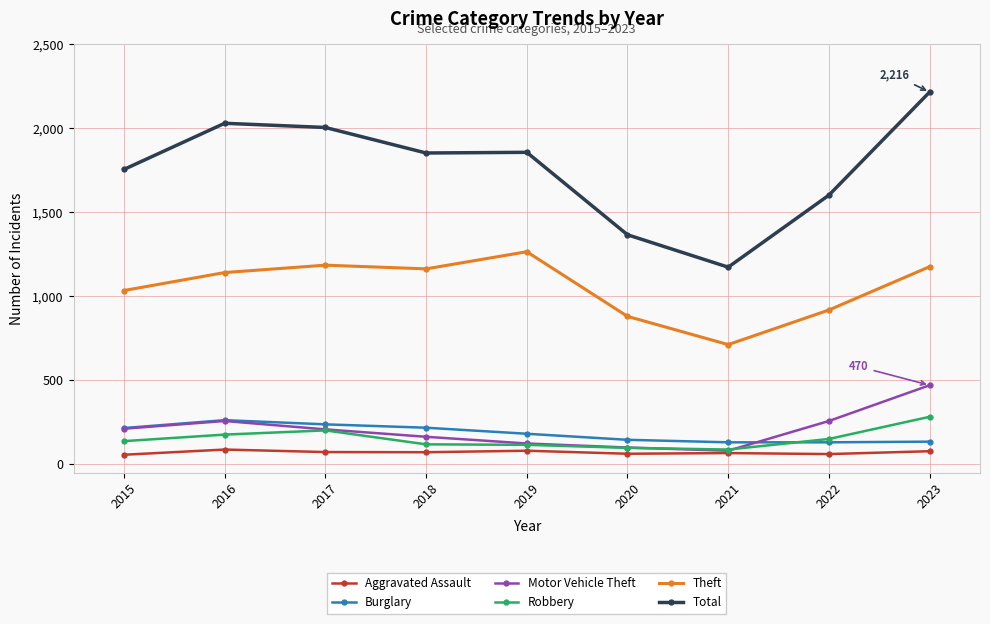

The value of Robbery at 2023 is 282. True or false?

True